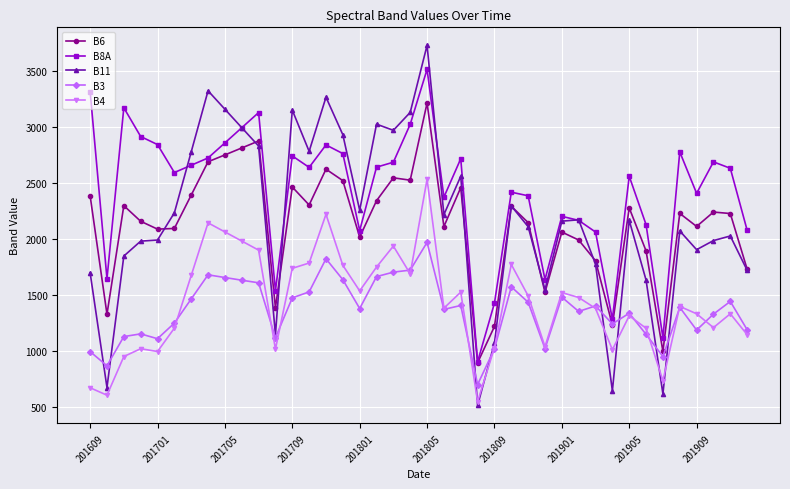

Which series has the largest total across all categories?

B8A